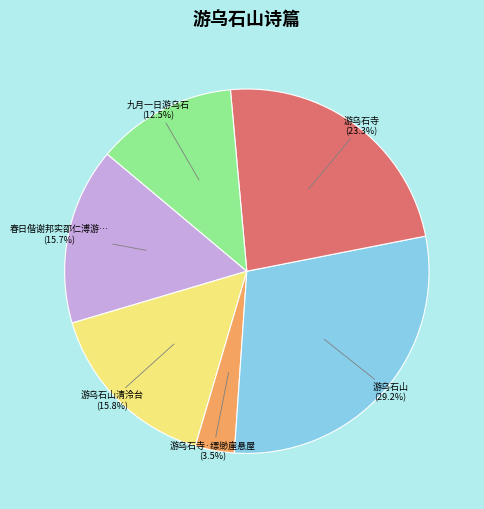

What portion of the pie excludes 游乌石寺?

76.7%